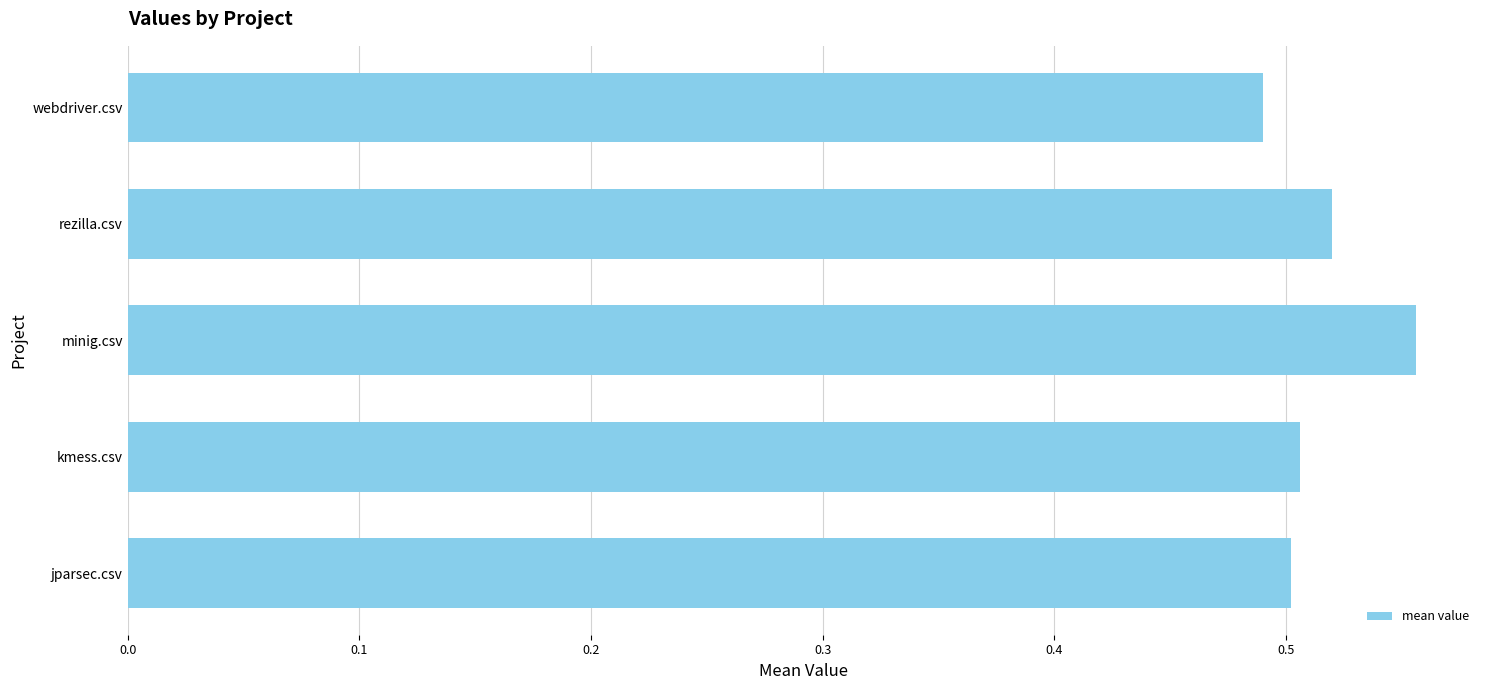

Which label corresponds to the largest value in the chart?

minig.csv